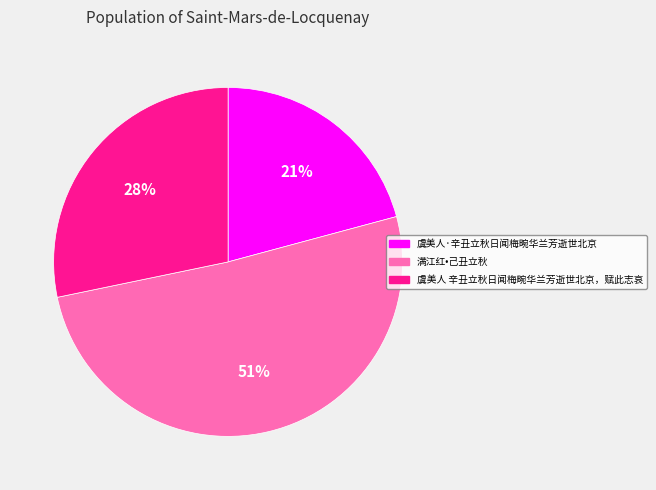

Rank the categories by value from highest to lowest.

满江红•己丑立秋, 虞美人 辛丑立秋日闻梅畹华兰芳逝世北京，赋此志哀, 虞美人·辛丑立秋日闻梅畹华兰芳逝世北京